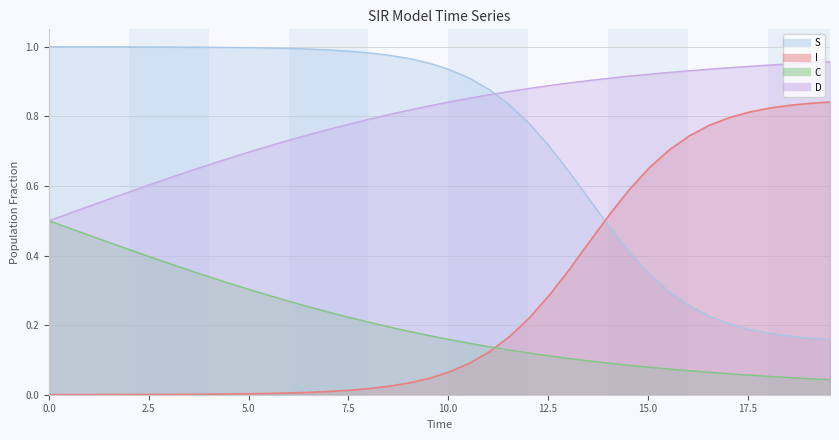

What is the sum of all I values?

10.9